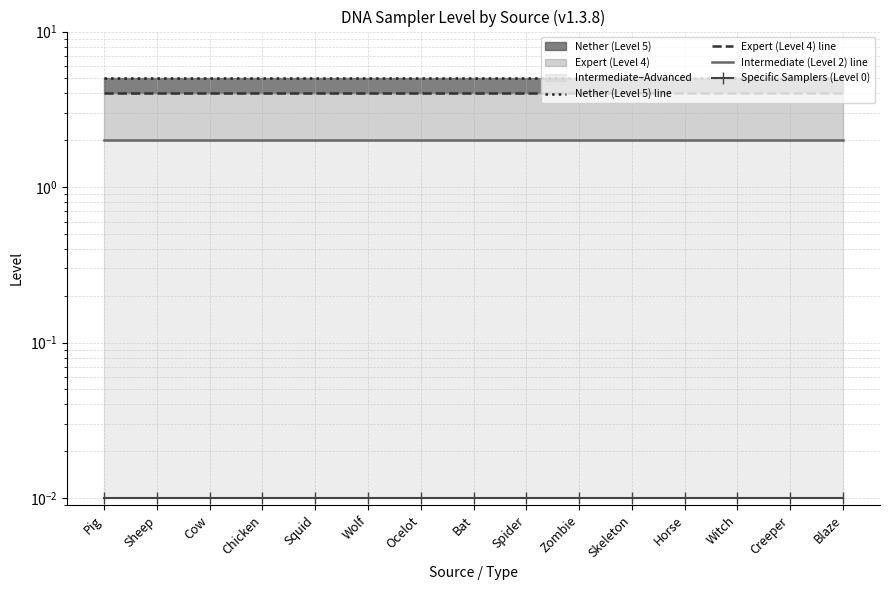

What is the label of the 5th point from the left?

Squid